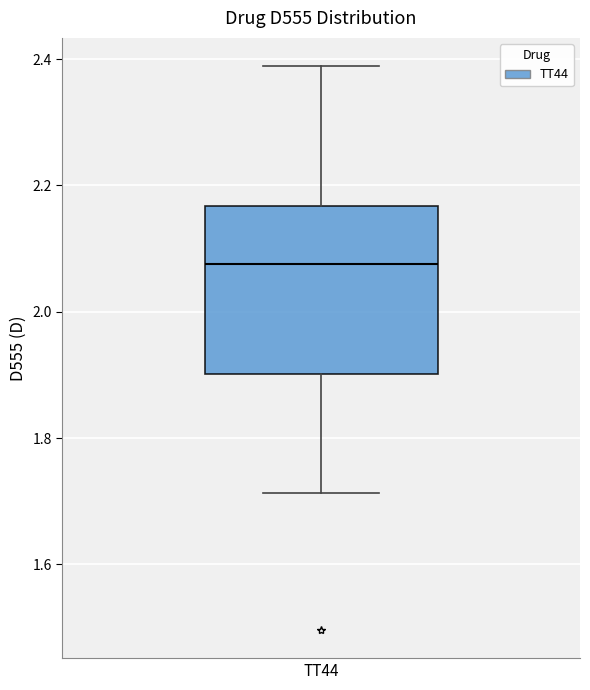

Read this box plot against the y-axis: the position of the median line, the range covered by the box, and the ends of both whiskers. The values are not printed on the chart, so give them approximately, as read against the axis.

median 2.08, box 1.90 to 2.16, whiskers 1.72 to 2.38